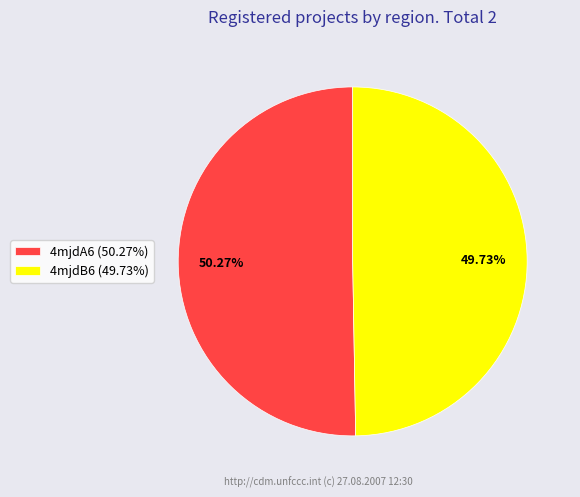

The 4mjdA6 slice represents 41% of the pie. True or false?

False